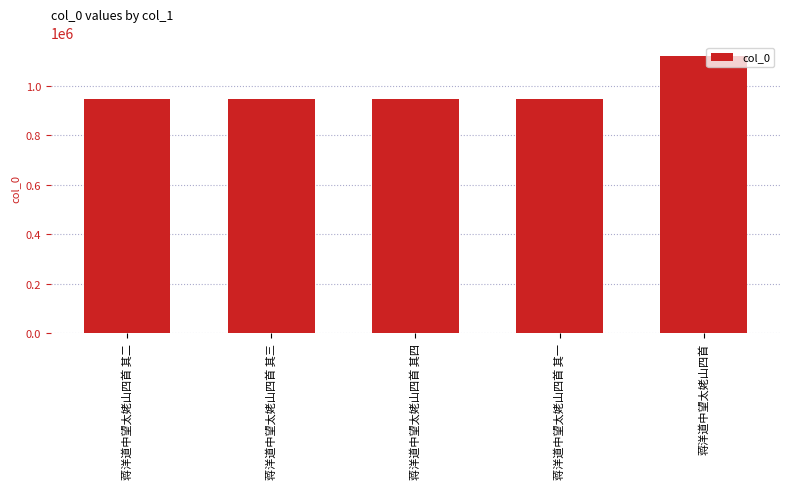

What position from the left is 蒋洋道中望太姥山四首 其二?

1